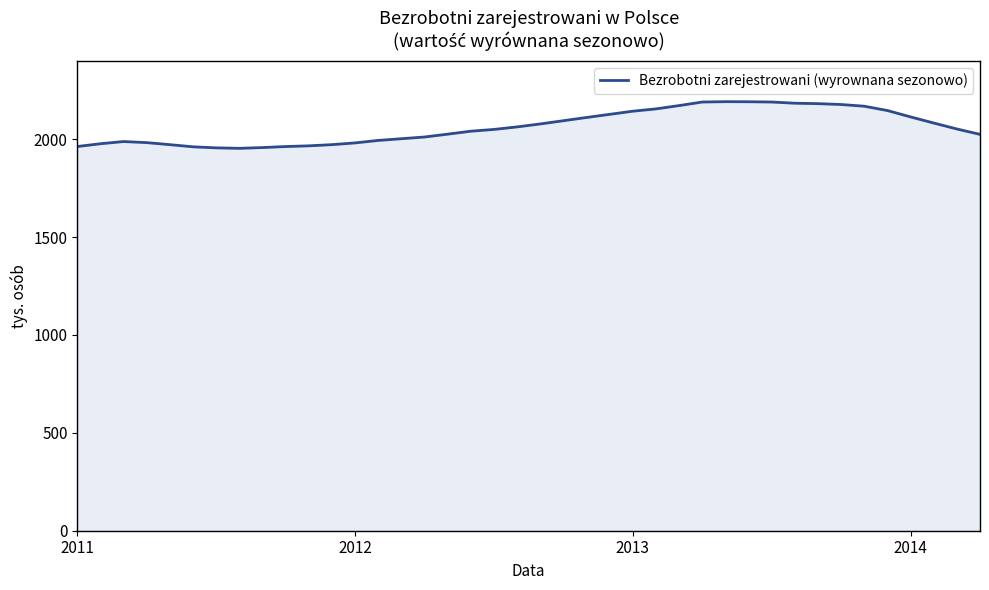

What is the difference between the maximum and minimum values?

238.4